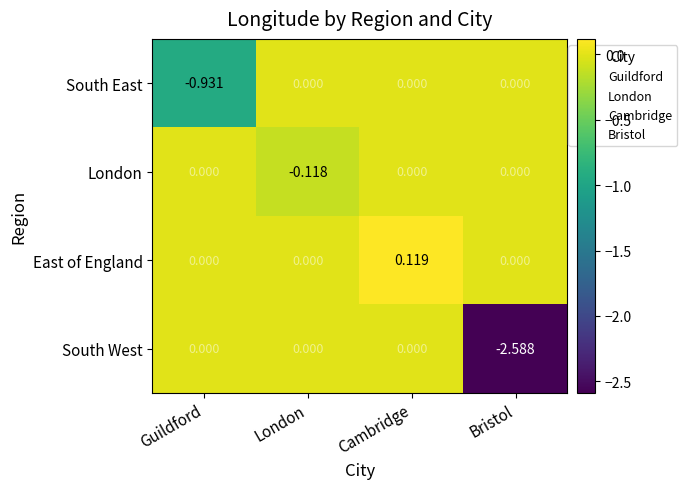

At which category is the sum across all series the highest?

Cambridge